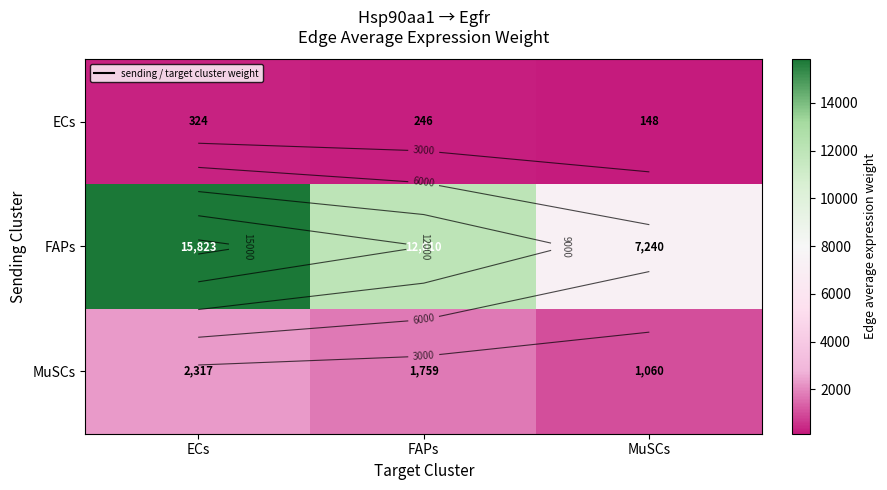

What is the difference between the highest and lowest values at FAPs?

11764.4